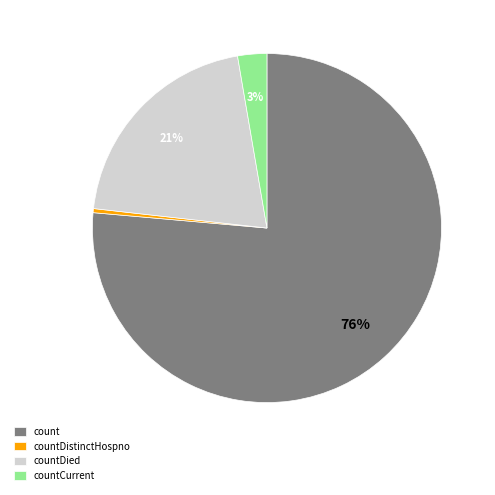

The countDistinctHospno slice represents 0% of the pie. True or false?

True